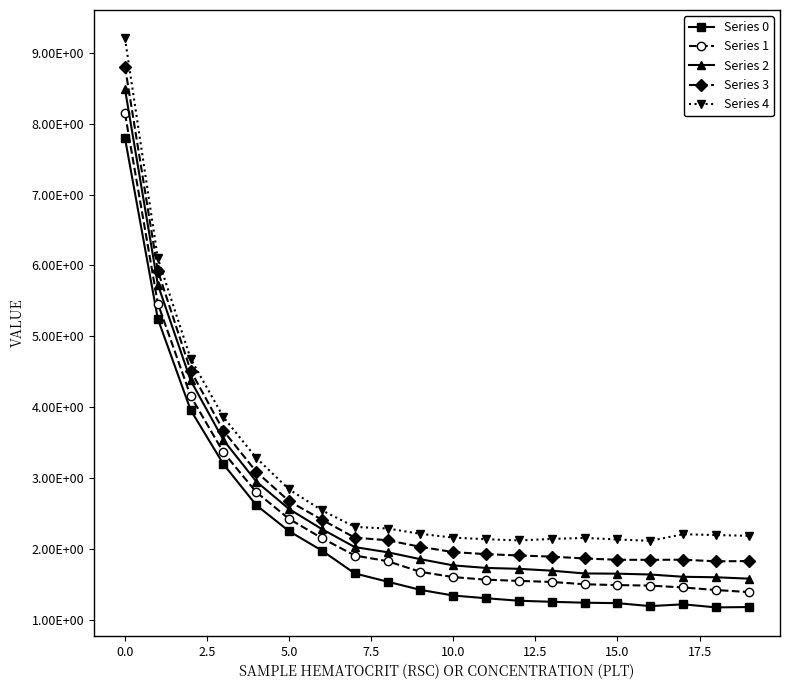

Is this an area chart (filled region under the line)?

No